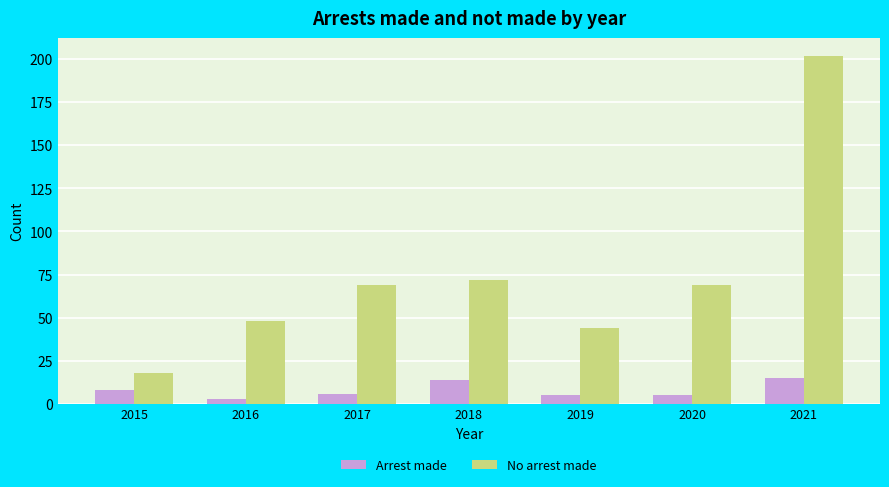

What is the sum of all Arrest made values?

56